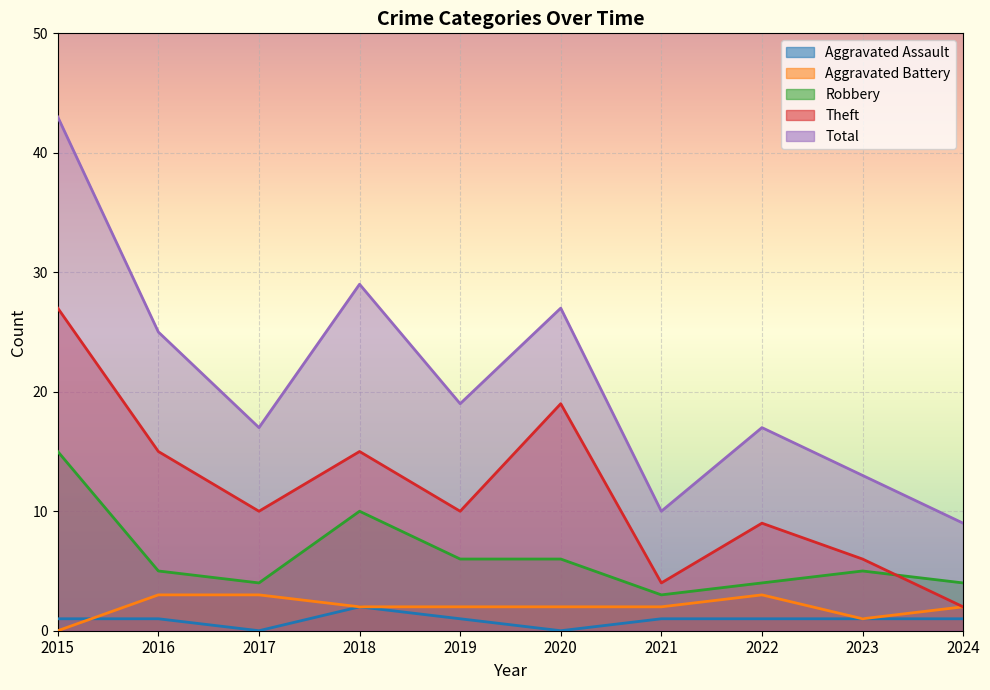

What is the difference between the highest and lowest values at 2016?

24